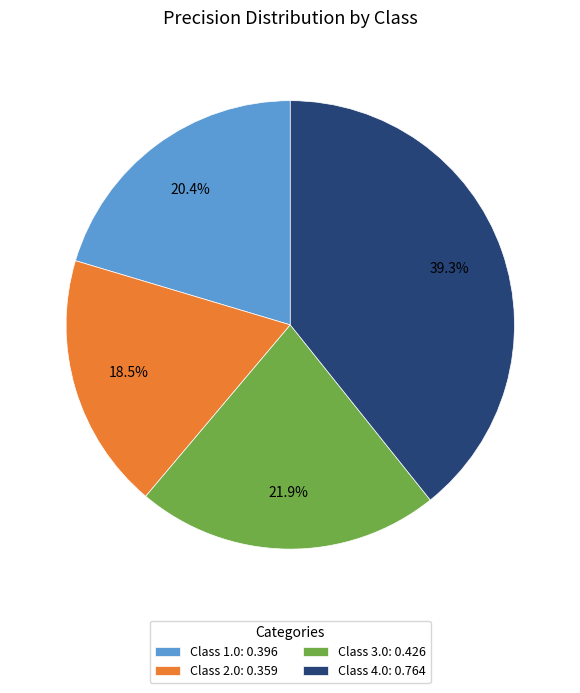

What is the smallest slice in the pie chart?

Class 2.0: 0.359